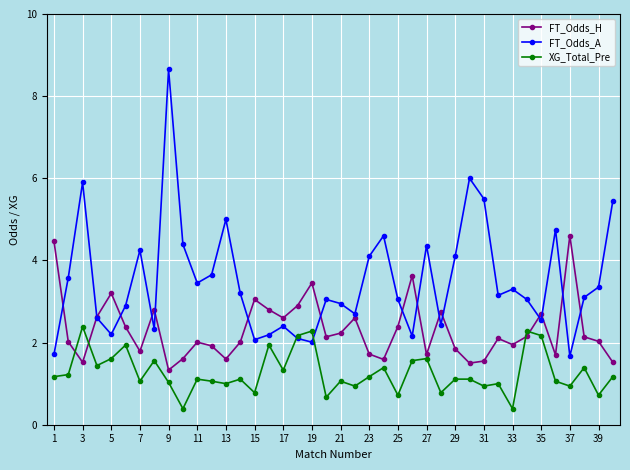

True or false: FT_Odds_A and XG_Total_Pre intersect in this chart.

True